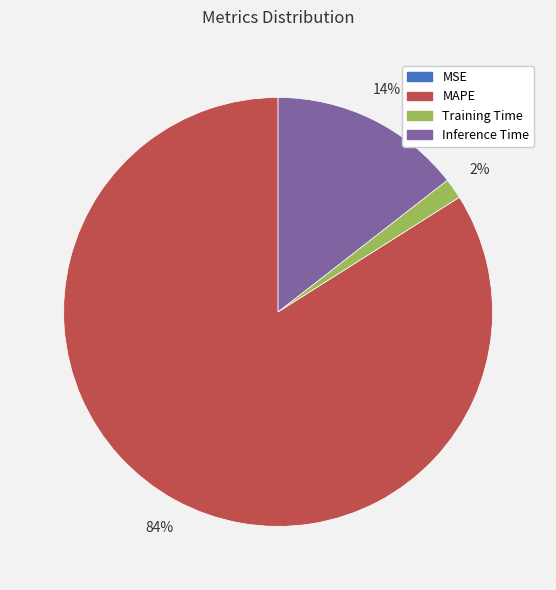

Combined, do Training Time and Inference Time account for over 50%?

No